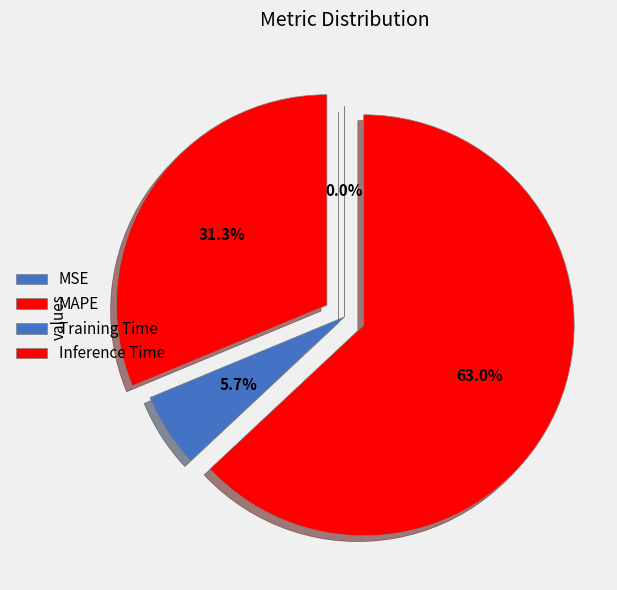

True or false: Training Time accounts for 6% of the total.

True